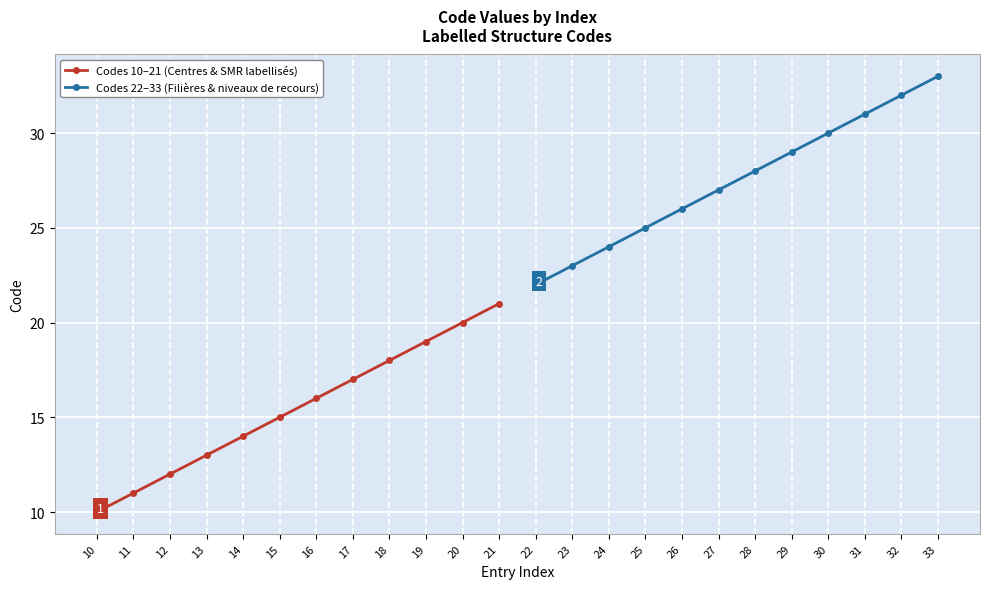

Rank the series by their maximum value, from highest to lowest.

Codes 22–33 (Filières & niveaux de recours), Codes 10–21 (Centres & SMR labellisés)